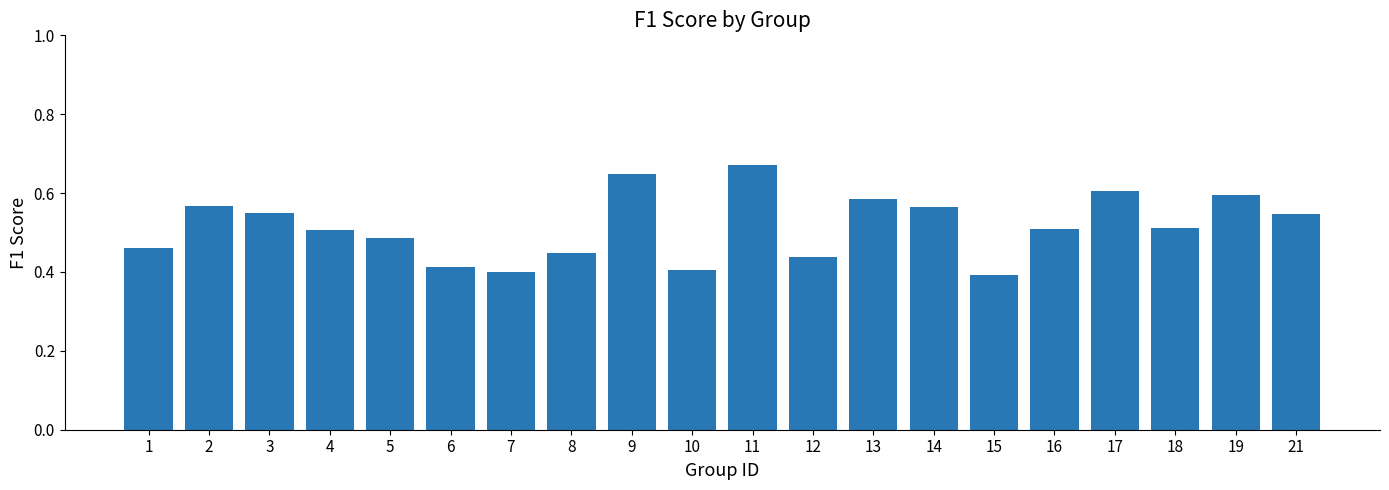

Which has a higher value, 15 or 9?

9